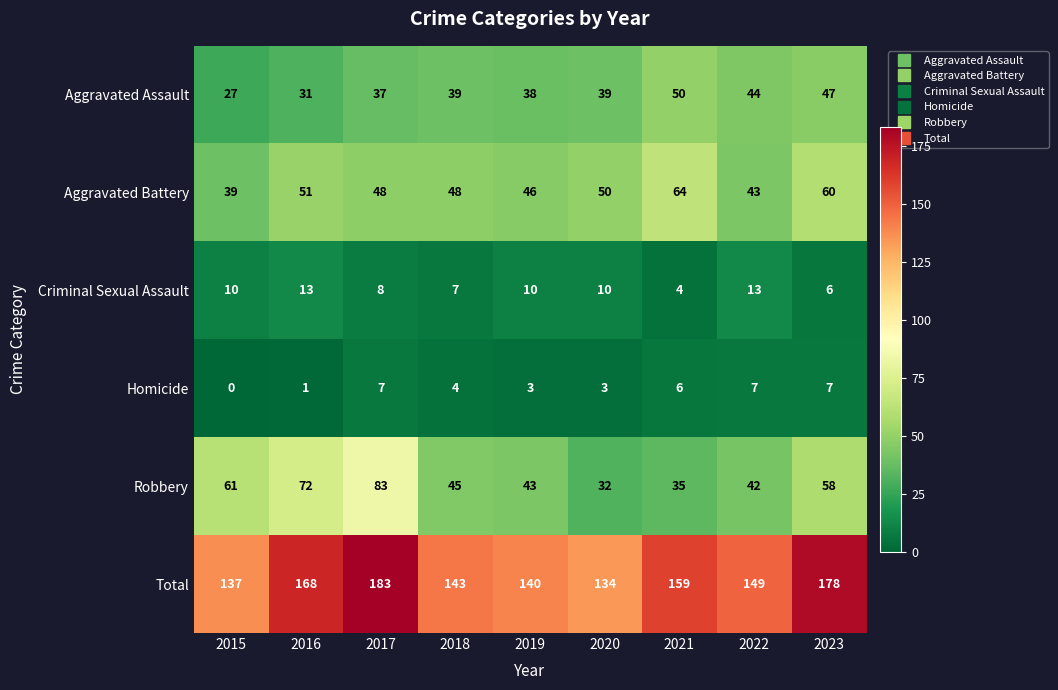

Count the number of categories in the chart.

9